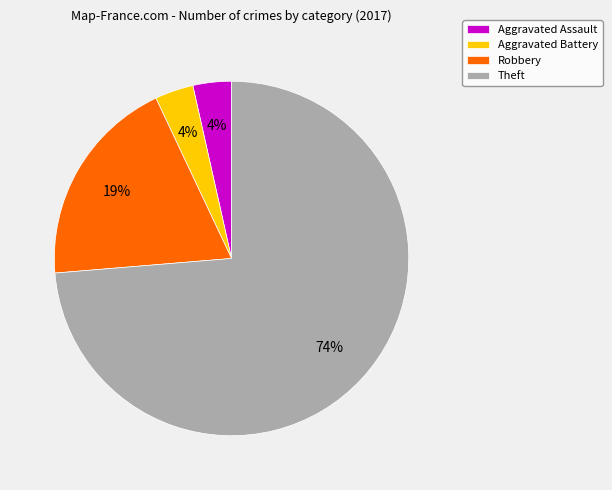

Between Theft and Aggravated Battery, which is larger?

Theft